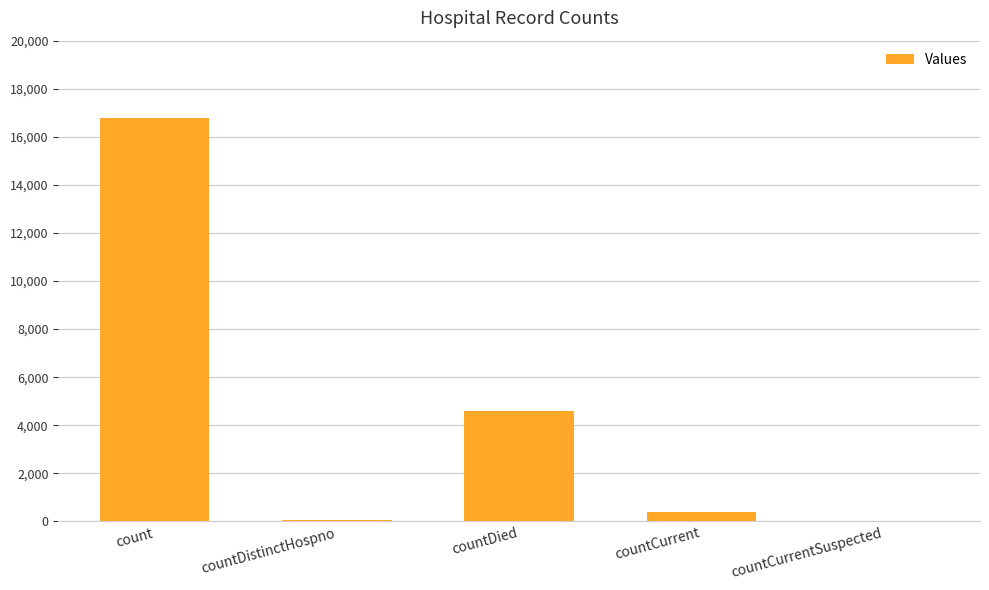

What is the average value?

4366